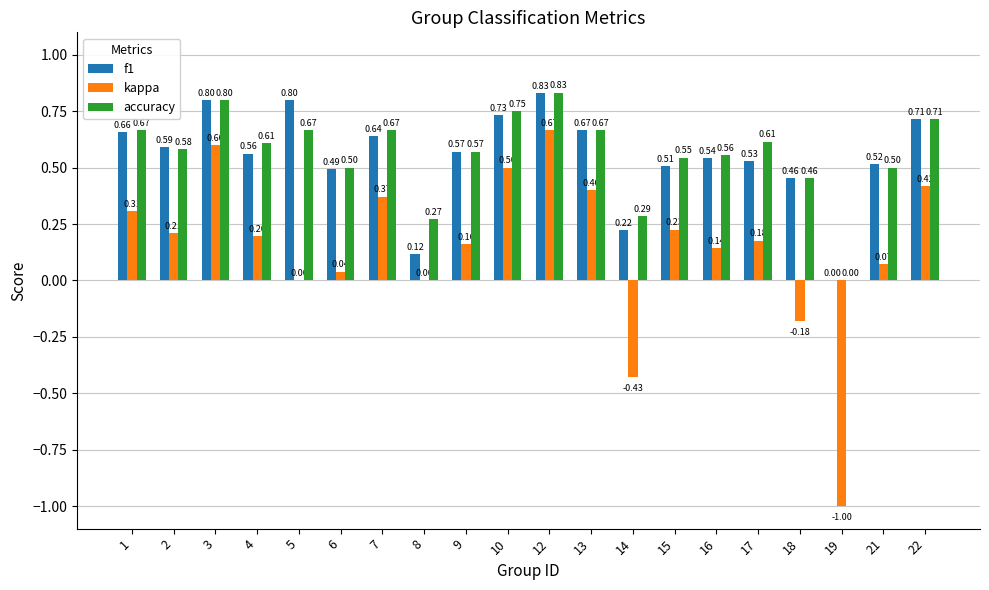

Which series has the largest range (max minus min)?

kappa